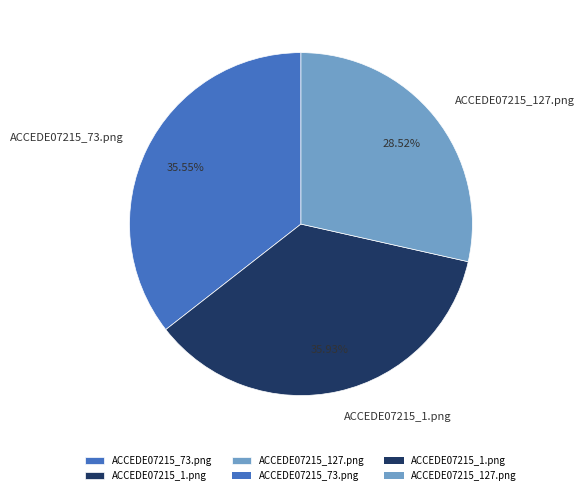

To the nearest percent, what is the average slice percentage?

33%